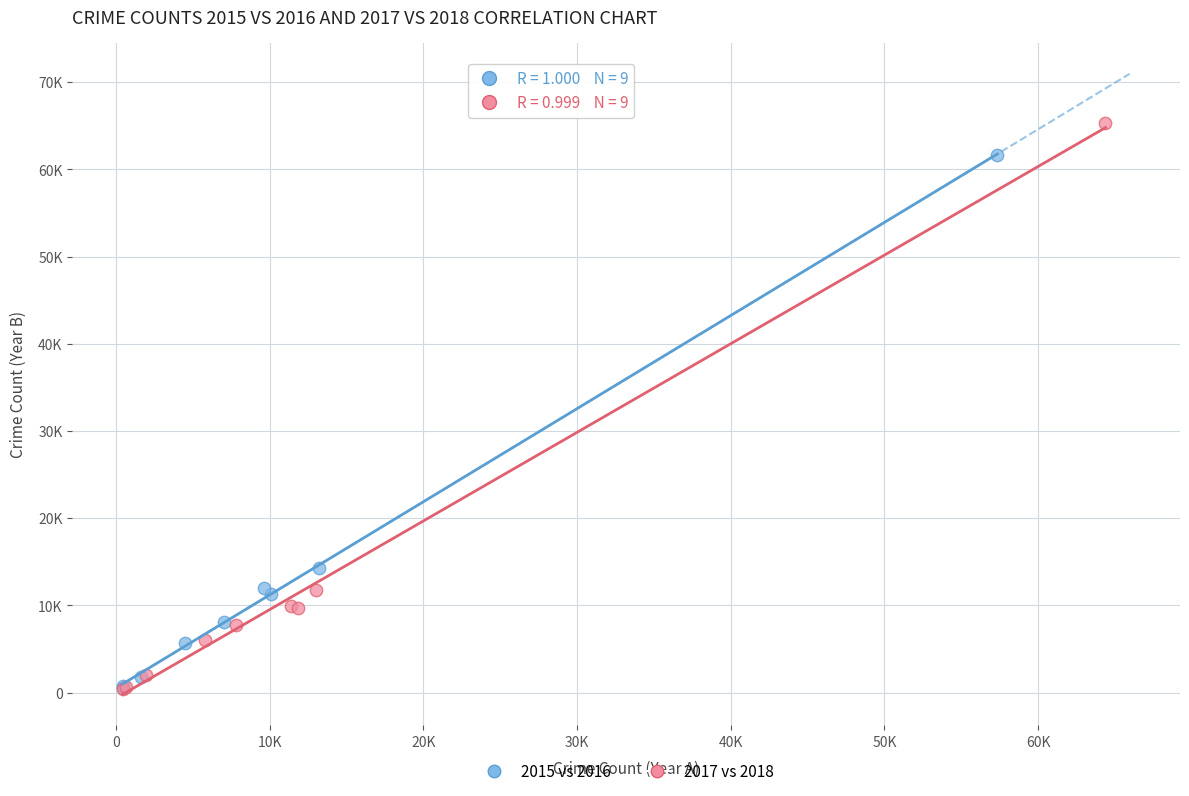

What are all the series names shown in the legend?

2015 vs 2016, 2017 vs 2018